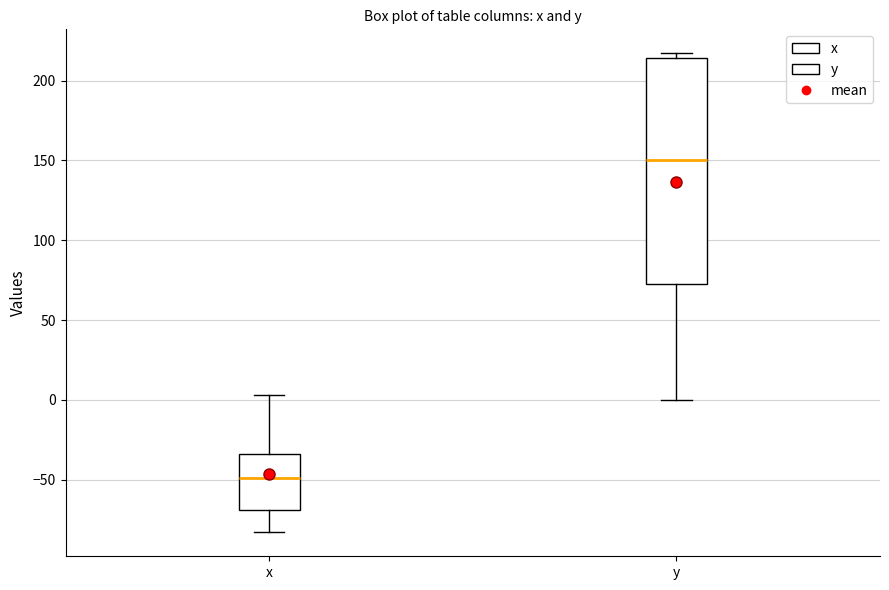

Comparing the boxes themselves (not the whiskers), which one is the tallest?

y